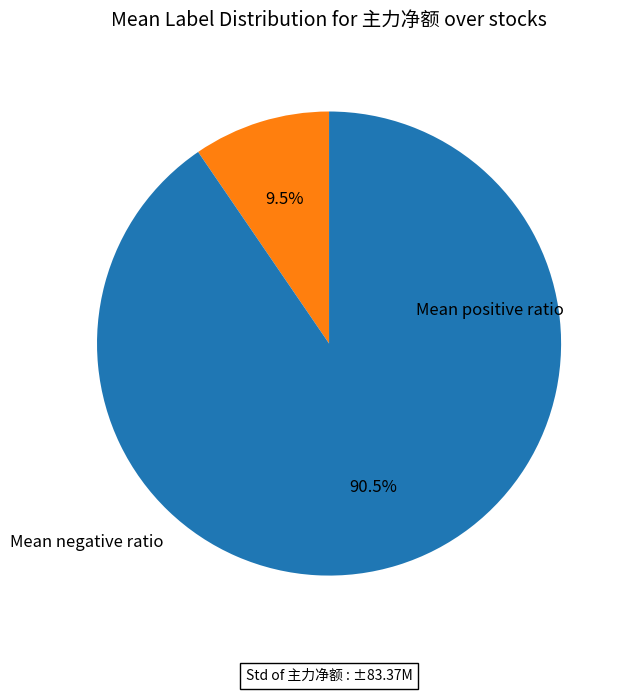

Is there a majority slice in this chart?

Yes